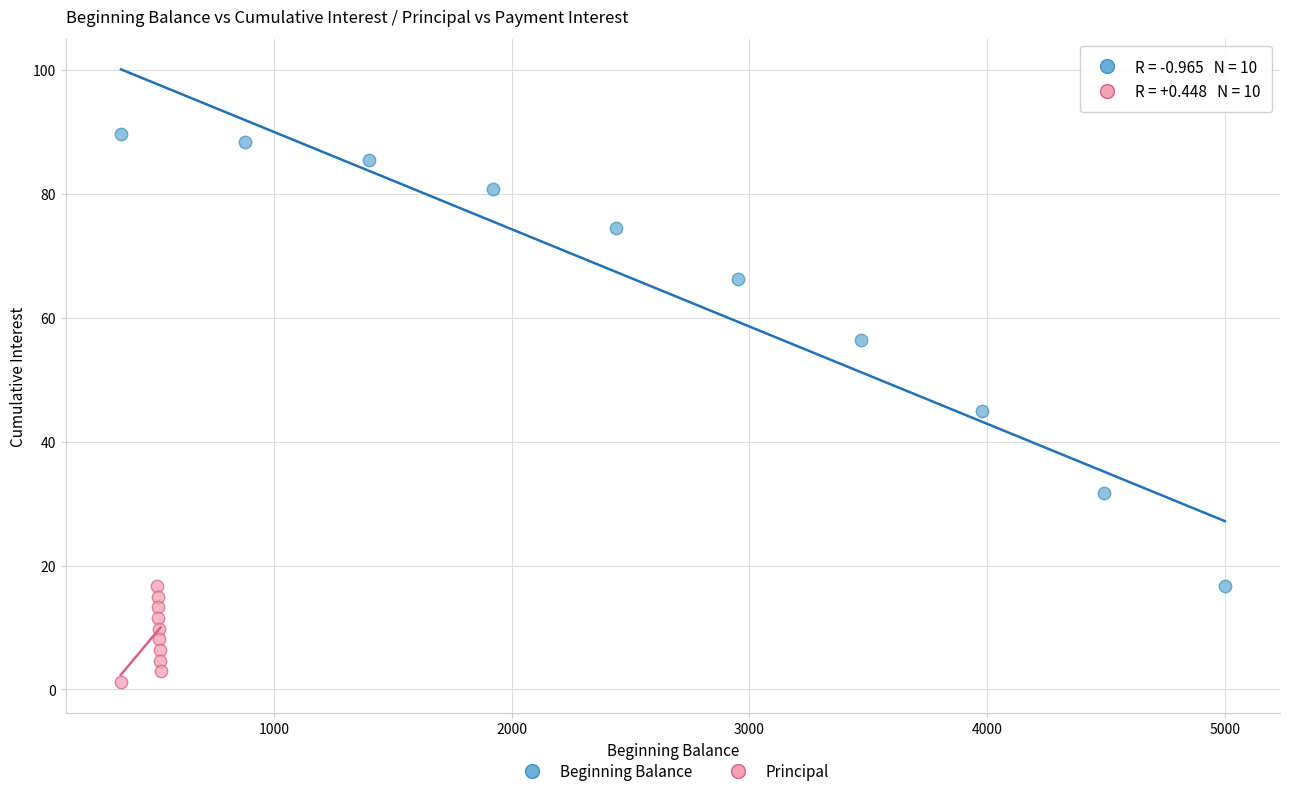

Which series reaches the maximum Y coordinate?

Beginning Balance